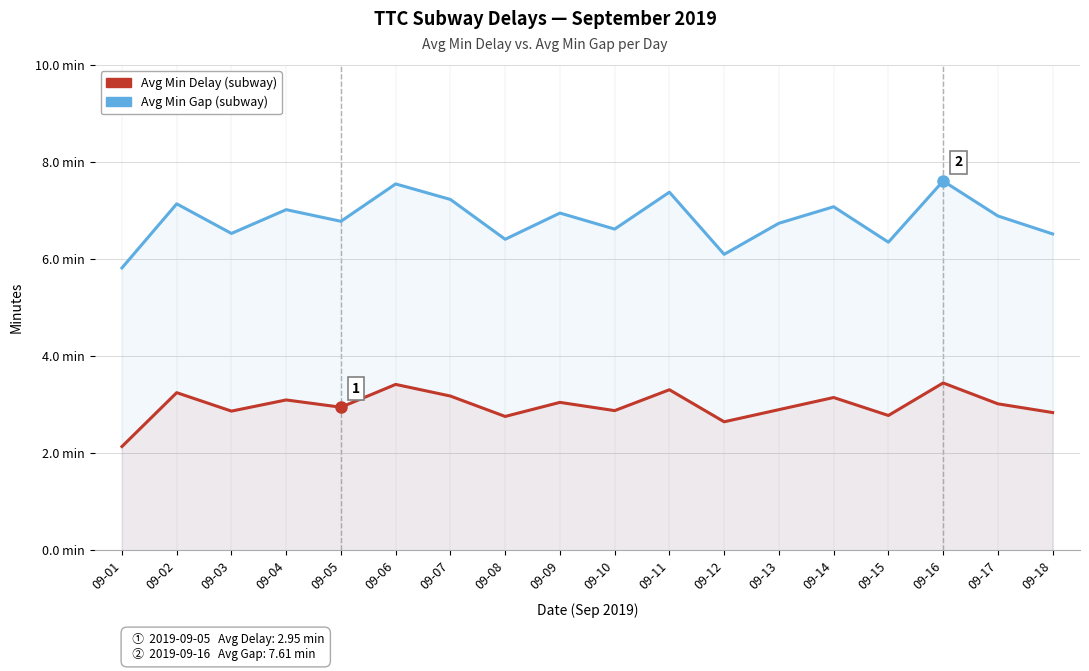

The value of Avg Min Delay at 09-16 is 3.5. True or false?

True